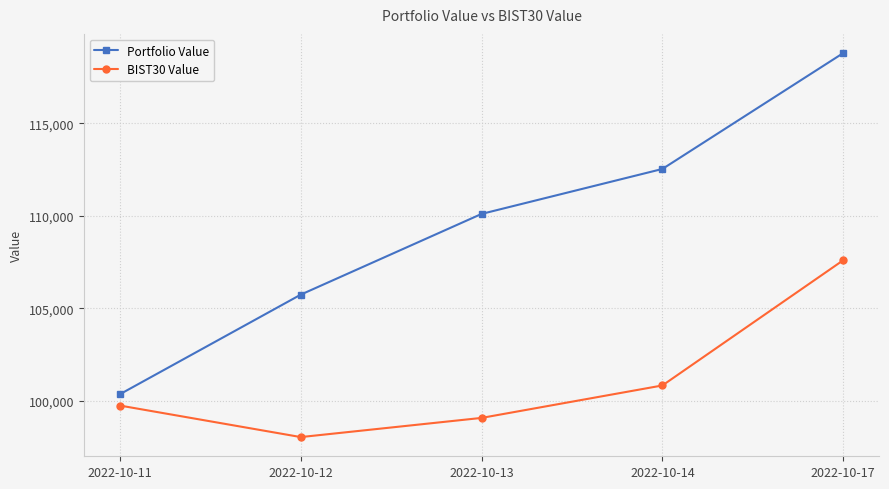

Reading left to right, extract all data points from this chart.

Portfolio Value: 100342.3	105733.4	110103.9	112538.4	118811.8
BIST30 Value: 99727.1	98020.8	99058.8	100816.2	107595.6